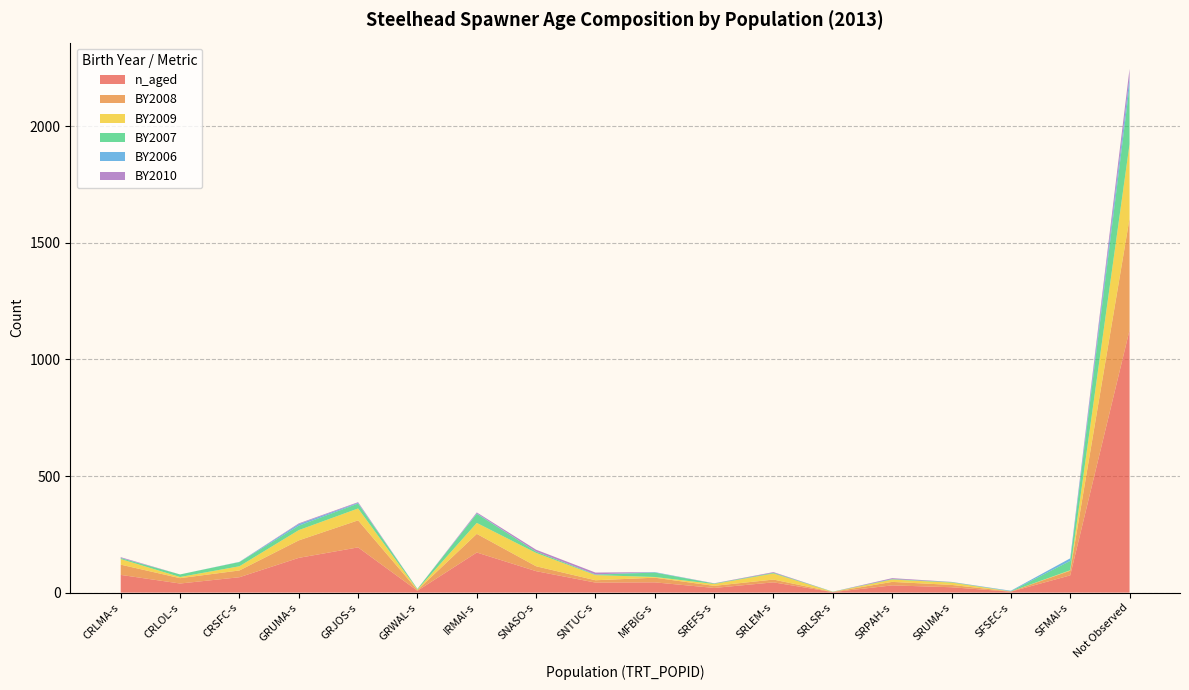

Reading left to right, list all the values displayed in this chart.

n_aged: 76	39	66	149	194	8	172	92	43	44	20	44	2	31	23	4	74	1126
BY2008: 44	23	29	75	116	3	80	21	10	20	9	12	1	15	10	1	20	479
BY2009: 24	5	18	44	51	2	47	57	22	3	8	26	0	10	10	0	2	319
BY2007: 4	11	18	19	21	3	39	6	2	19	2	3	1	2	2	1	40	249
BY2006: 1	0	1	7	3	0	2	0	1	2	0	0	0	0	0	2	11	35
BY2010: 3	0	0	3	3	0	4	8	8	0	1	3	0	4	1	0	0	39